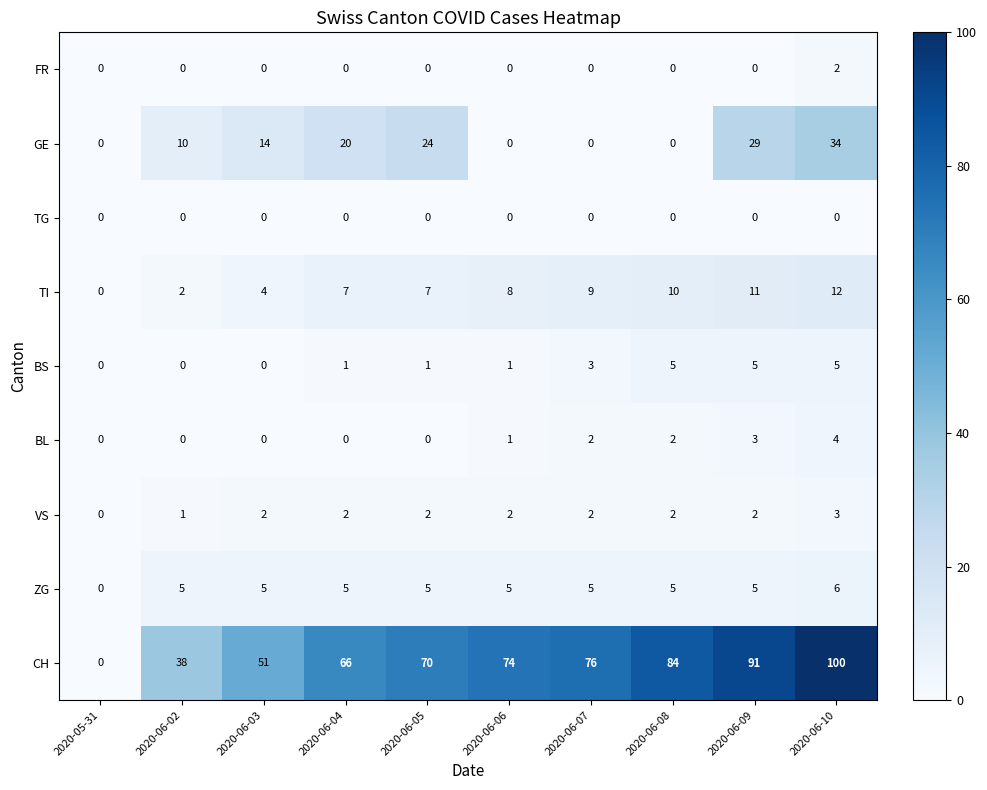

How many distinct data groups are displayed?

9